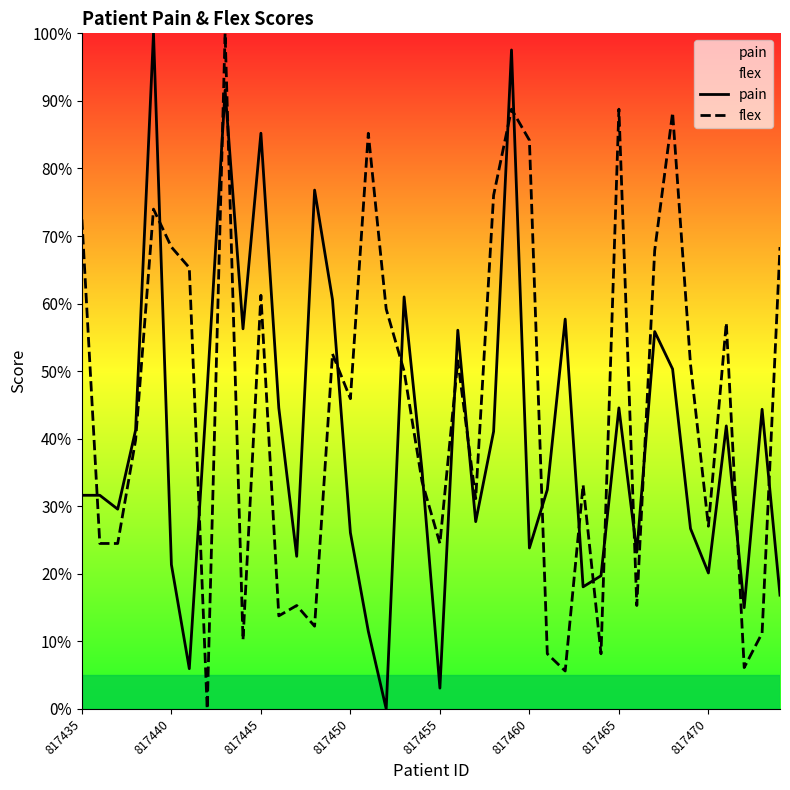

What is the total value across all series at 817470?

47.2